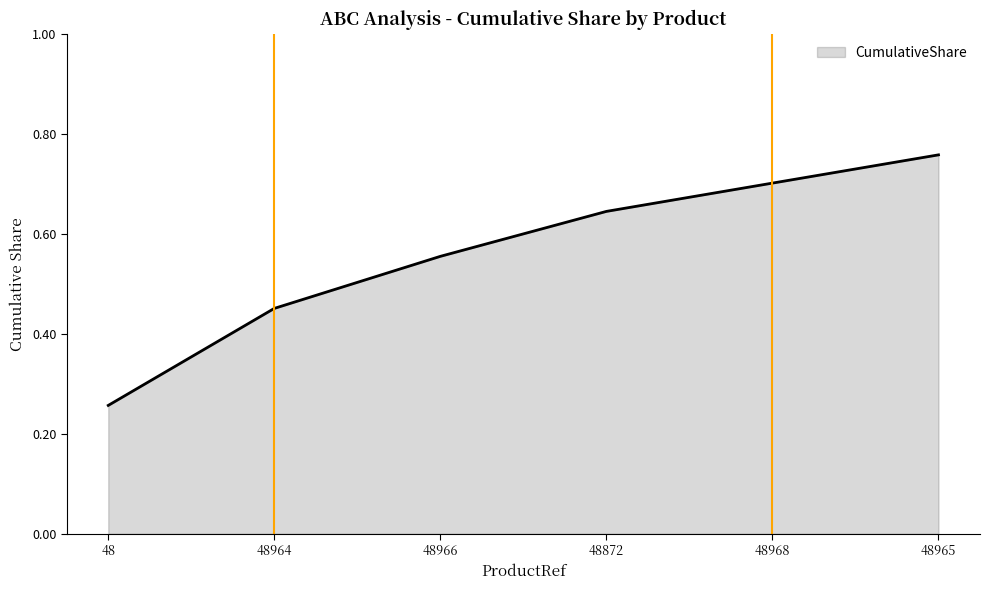

Count the values in the range 0 to 1.

6